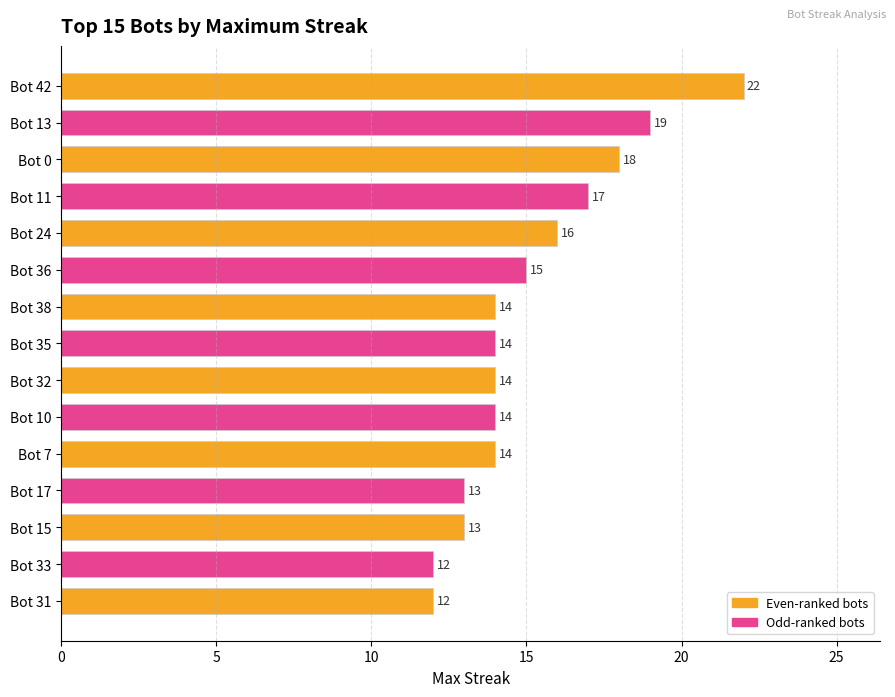

Which has a higher value, Bot 13 or Bot 0?

Bot 13